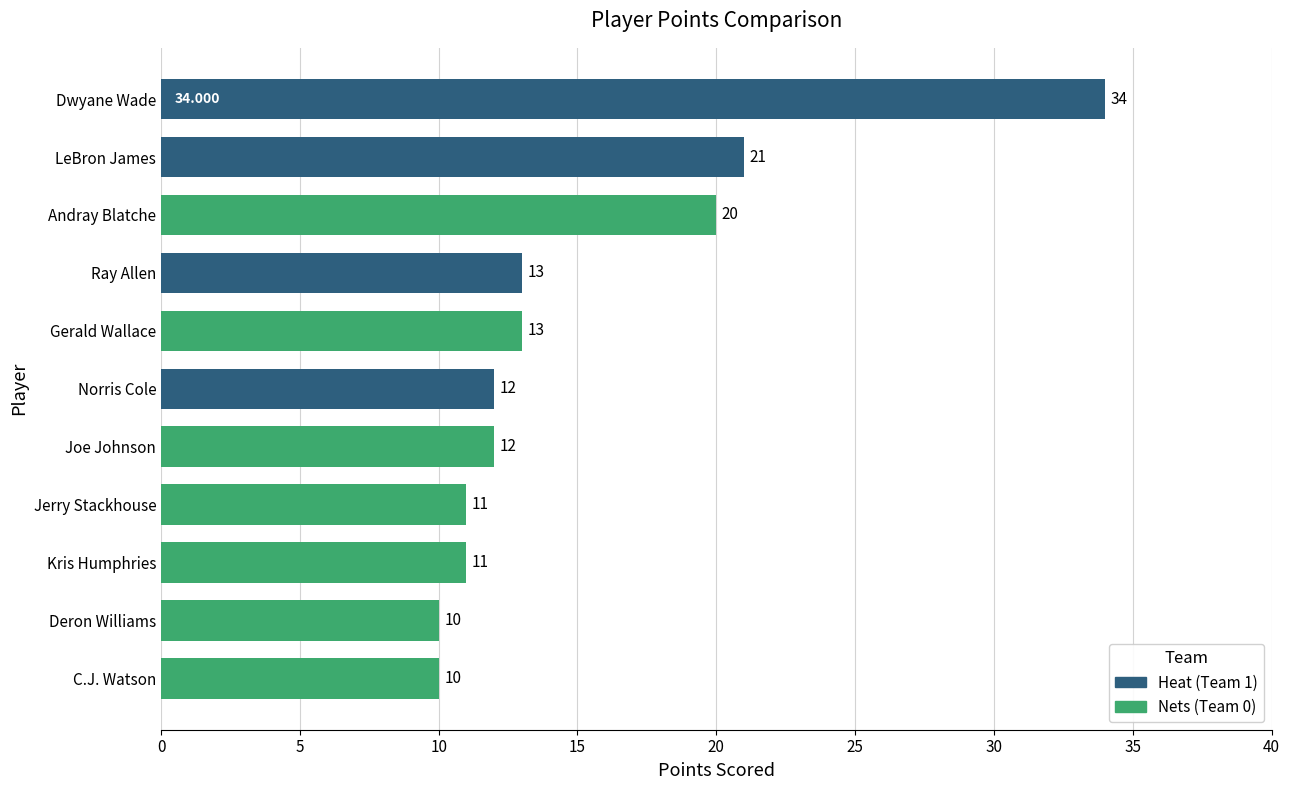

How many bars are there in total?

11